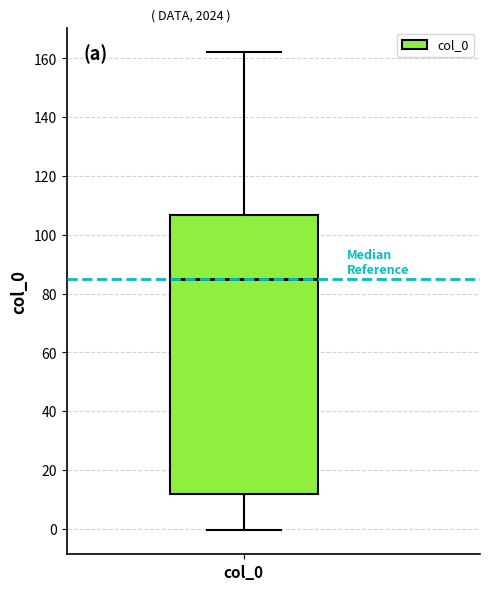

Transcribe this box plot: give where the median line is, the range the box spans, and where the two whiskers end, as read against the y-axis. The values are not printed on the chart, so give them approximately, as read against the axis.

median 86, box 12 to 106, whiskers 0 to 162